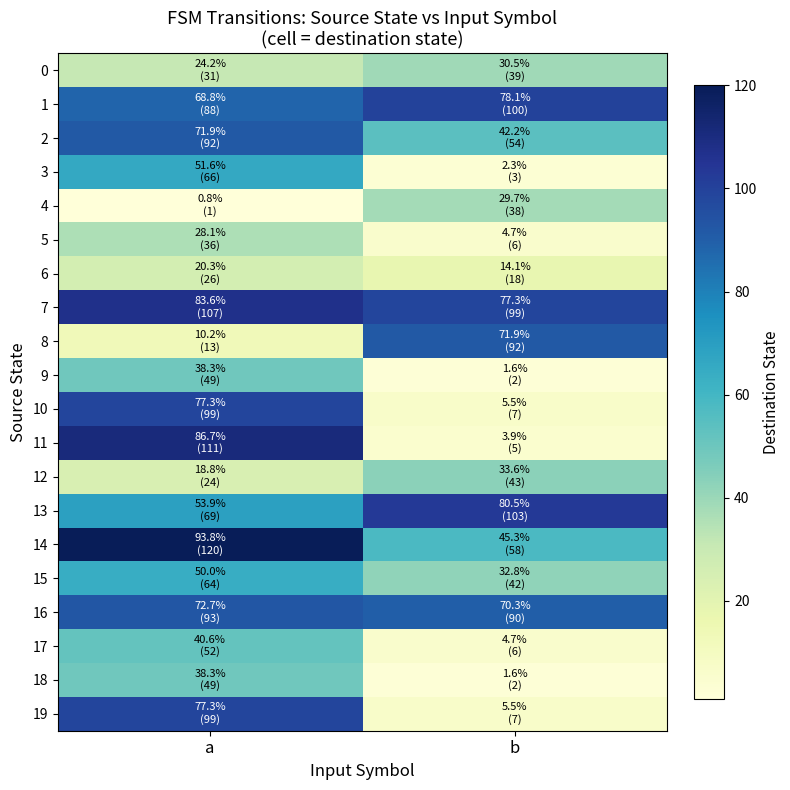

What is the difference between the highest and lowest values at a?

119